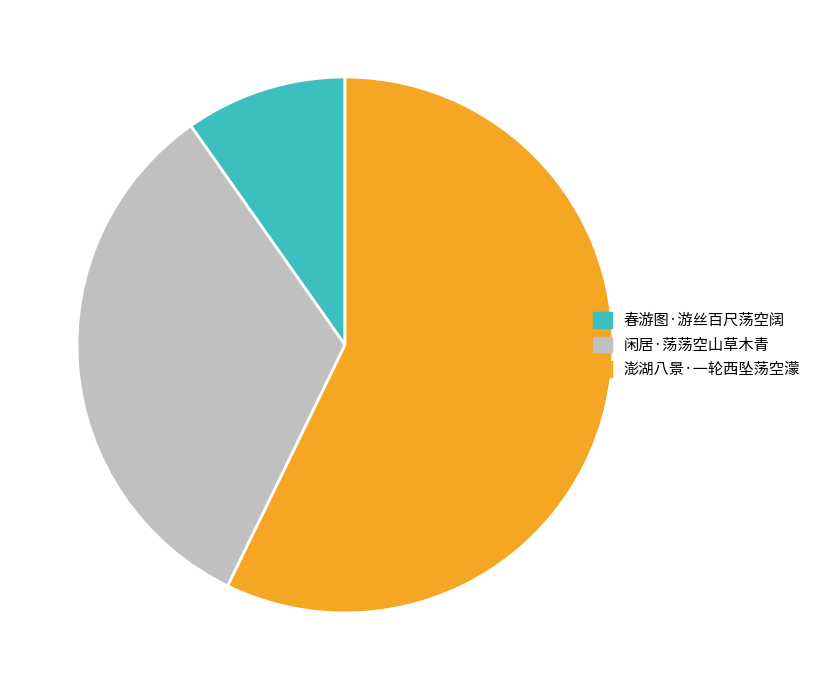

How many slices are in this pie chart?

3